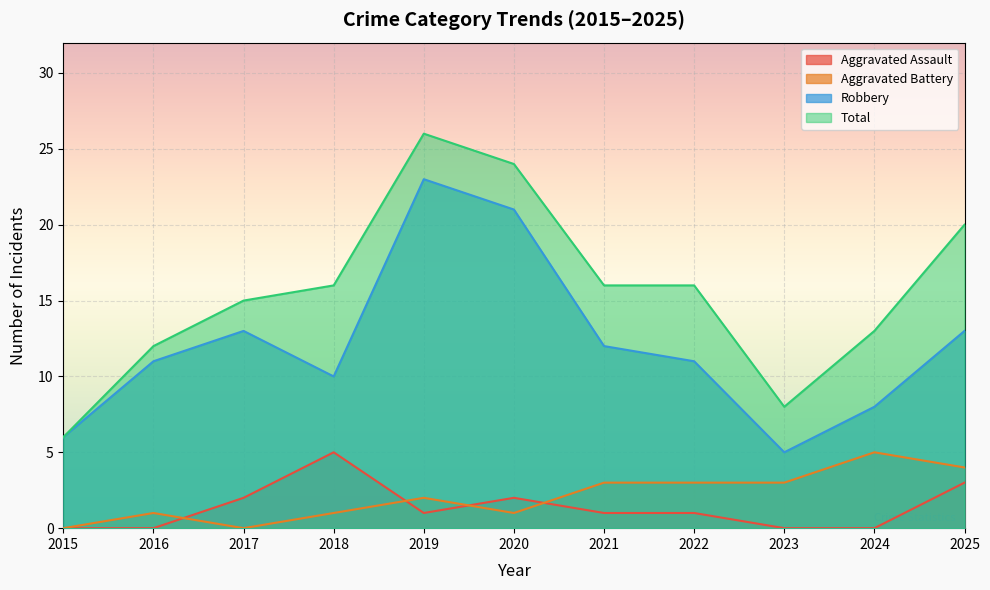

Reading left to right, what are all the values shown in this chart?

Aggravated Assault: 0	0	2	5	1	2	1	1	0	0	3
Aggravated Battery: 0	1	0	1	2	1	3	3	3	5	4
Robbery: 6	11	13	10	23	21	12	11	5	8	13
Total: 6	12	15	16	26	24	16	16	8	13	20